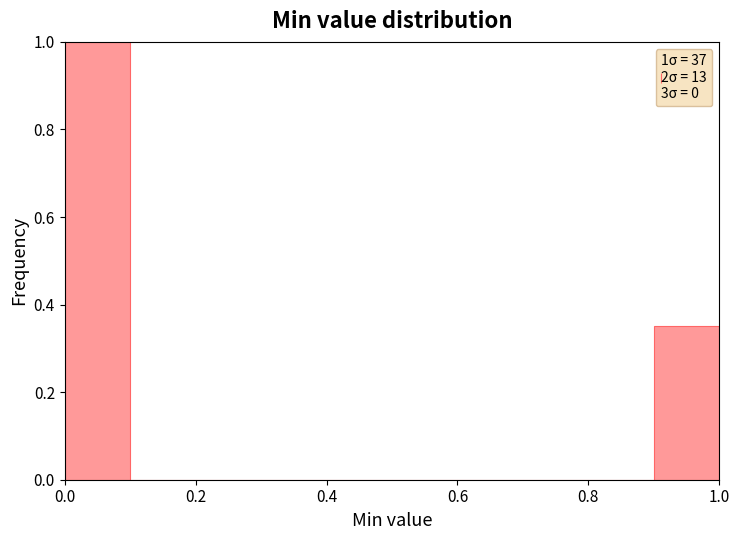

Which range on the x-axis has the tallest bar?

0.0 to 0.1